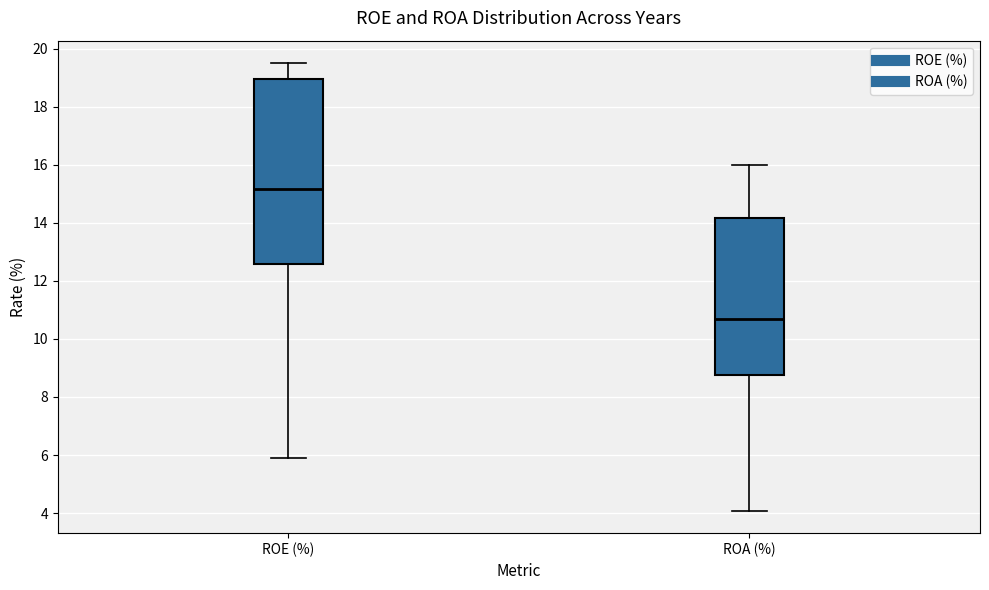

Which box has the lowest median line?

ROA (%)